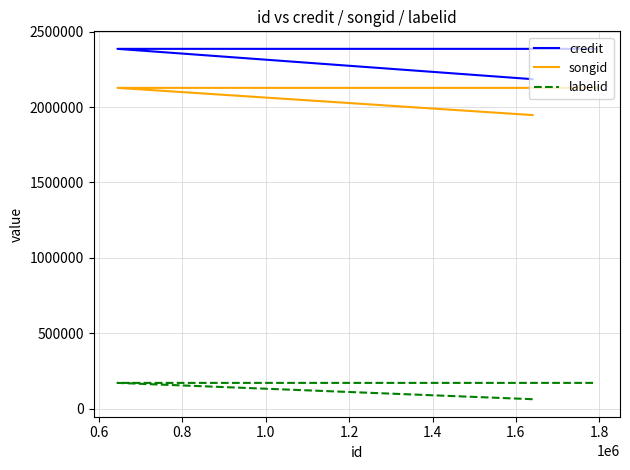

What is the value of the credit point at the 3rd from the left?

2386122